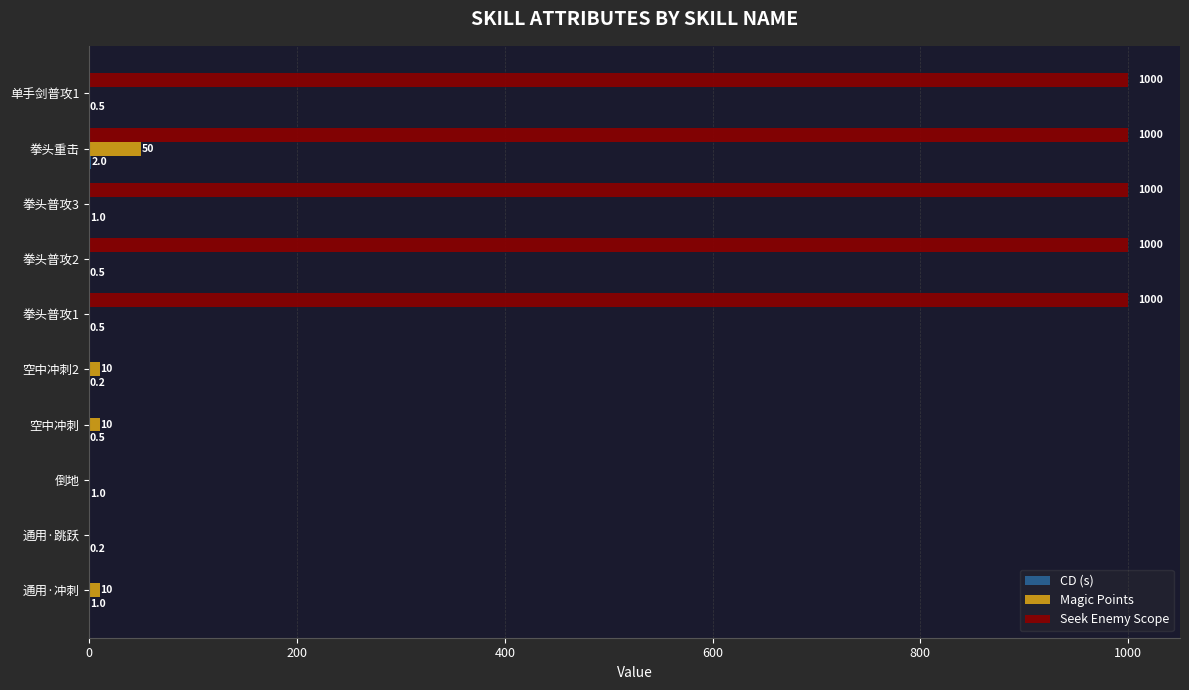

What value does the Magic Points series have at 空中冲刺?

10.0